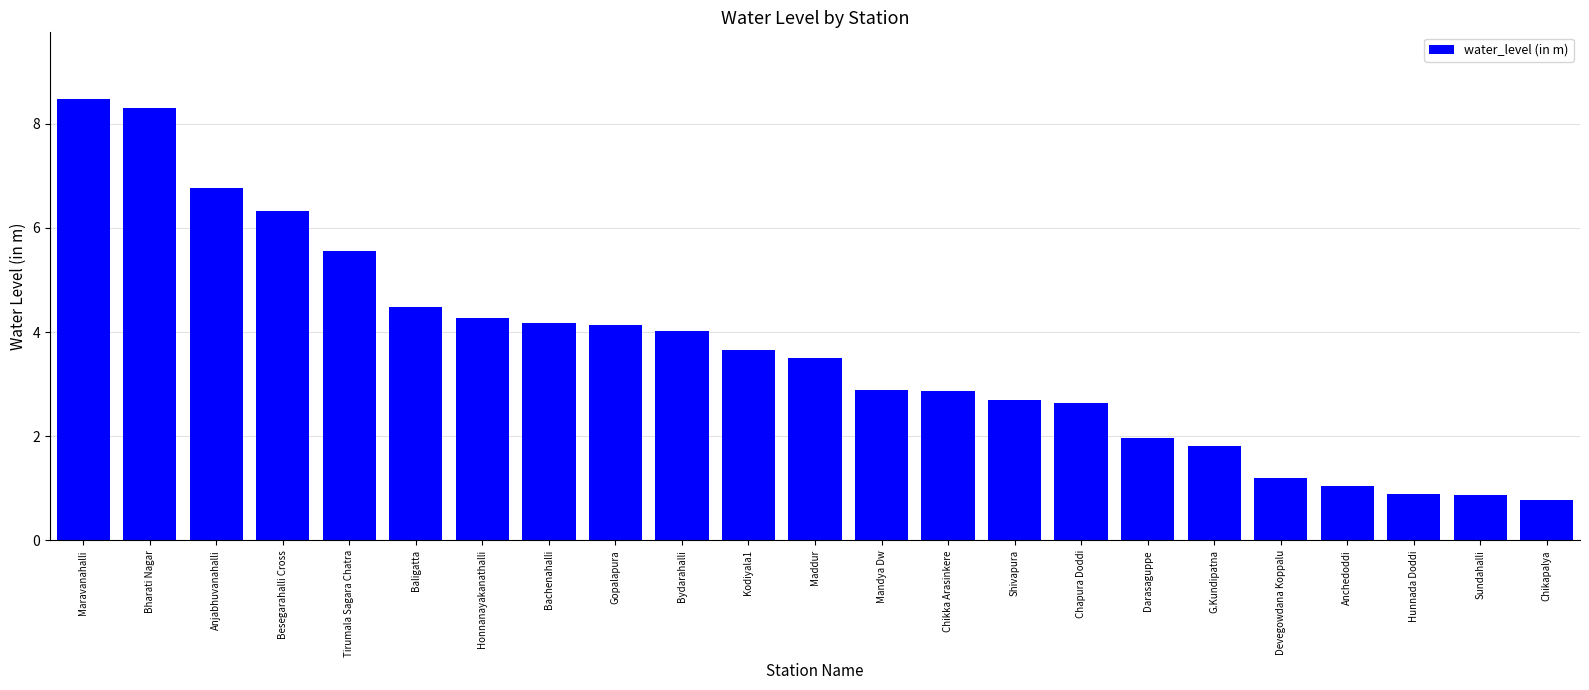

Where is the data nearest to the value 4?

Bydarahalli